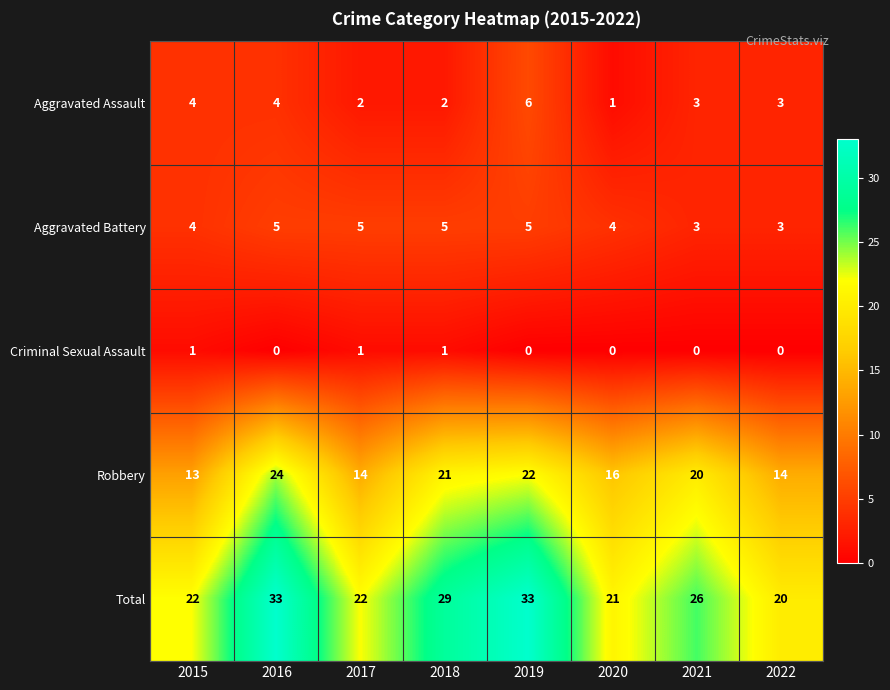

Rank the series at 2020 from lowest to highest value.

Criminal Sexual Assault, Aggravated Assault, Aggravated Battery, Robbery, Total